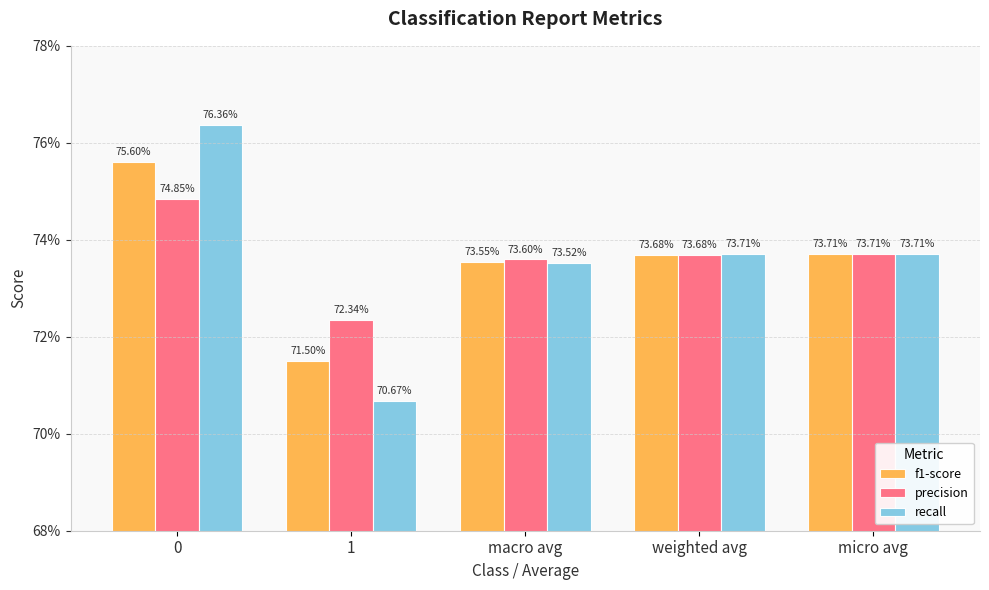

What is the label of the 3rd bar from the left?

macro avg